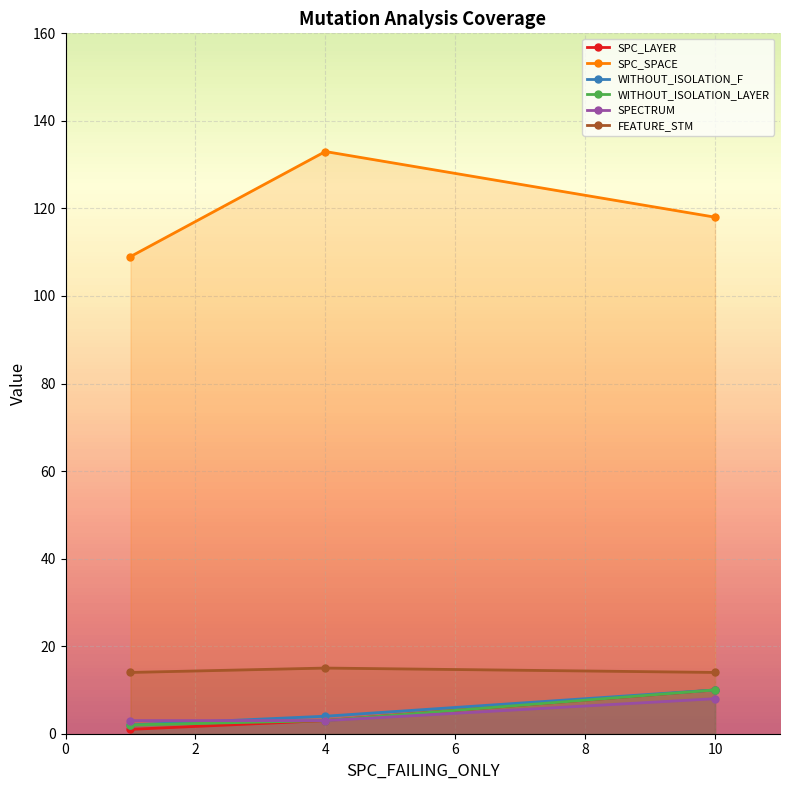

Which series has the largest range (max minus min)?

SPC_SPACE